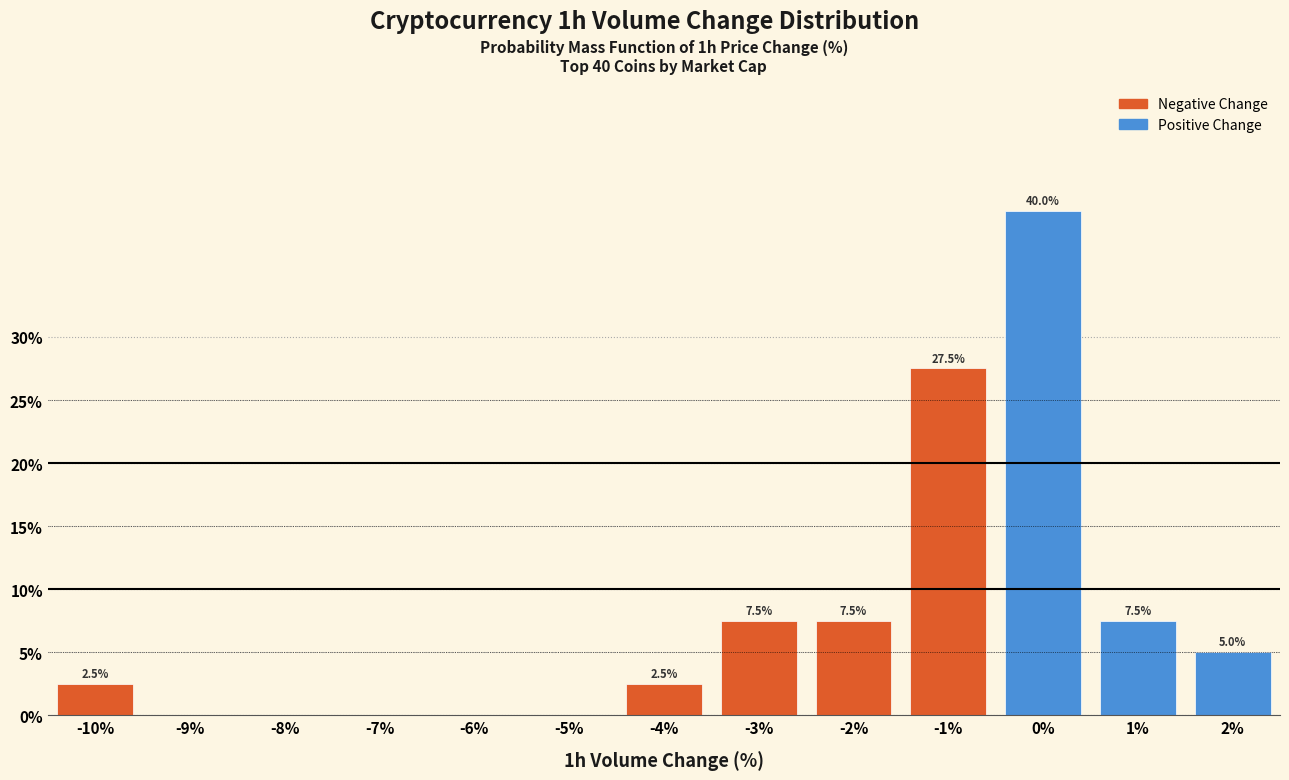

Reading left to right, extract all data points from this chart.

-10%=2.5	-9%=0.0	-8%=0.0	-7%=0.0	-6%=0.0	-5%=0.0	-4%=2.5	-3%=7.5	-2%=7.5	-1%=27.5	0%=40.0	1%=7.5	2%=5.0